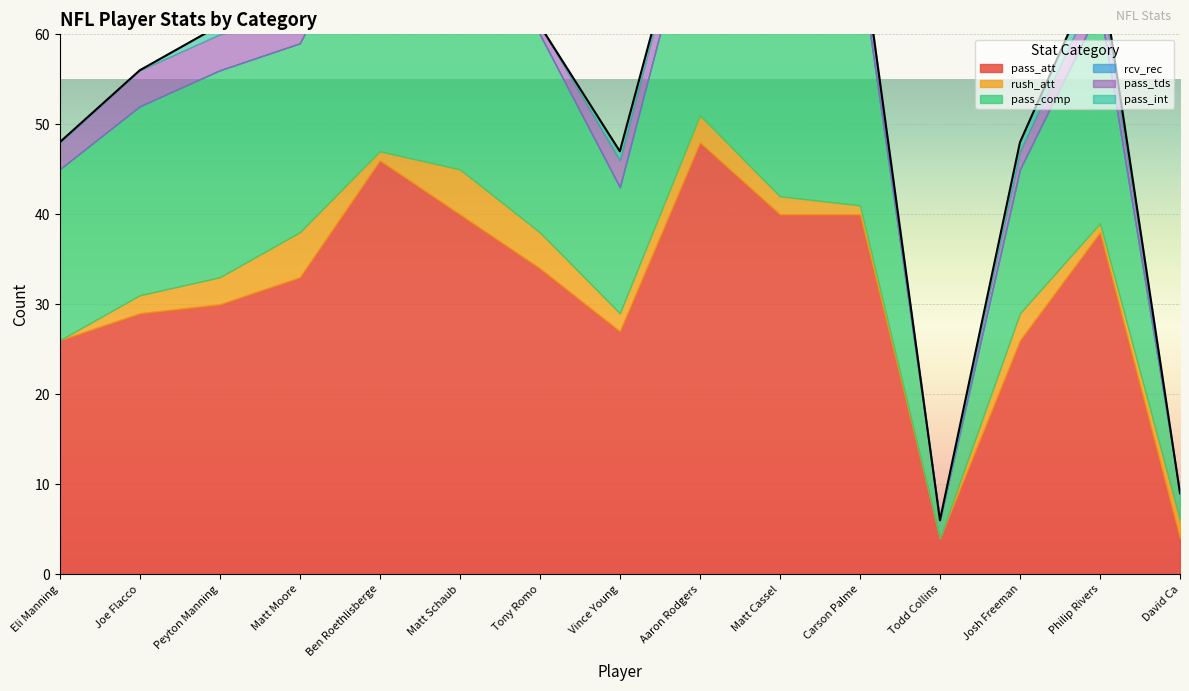

What is the label of the 7th point from the right?

Aaron Rodgers